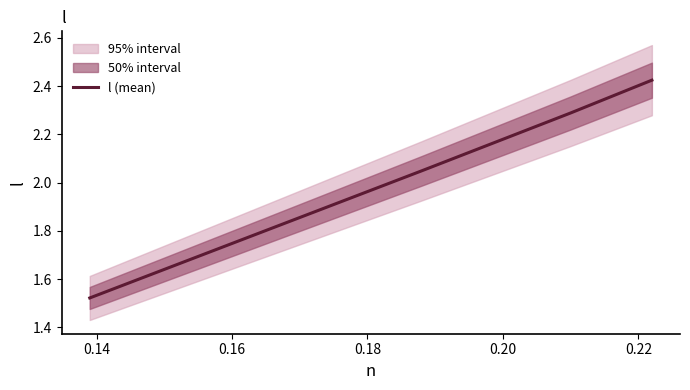

True or false: there are more than 0 points higher than both neighbors.

False